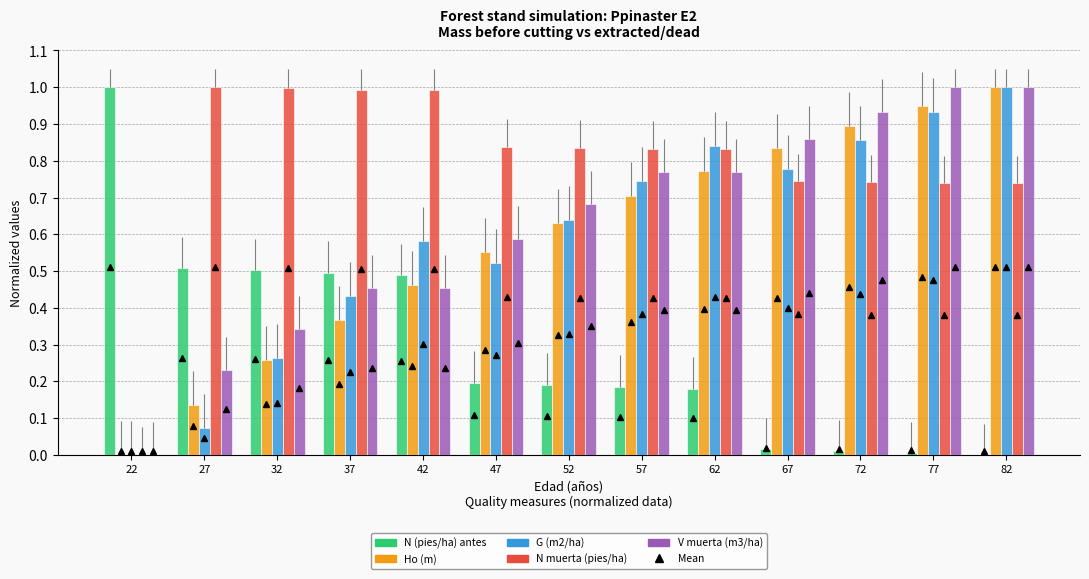

What is the value of the V muerta (m3/ha) bar at the 9th from the left?

0.8